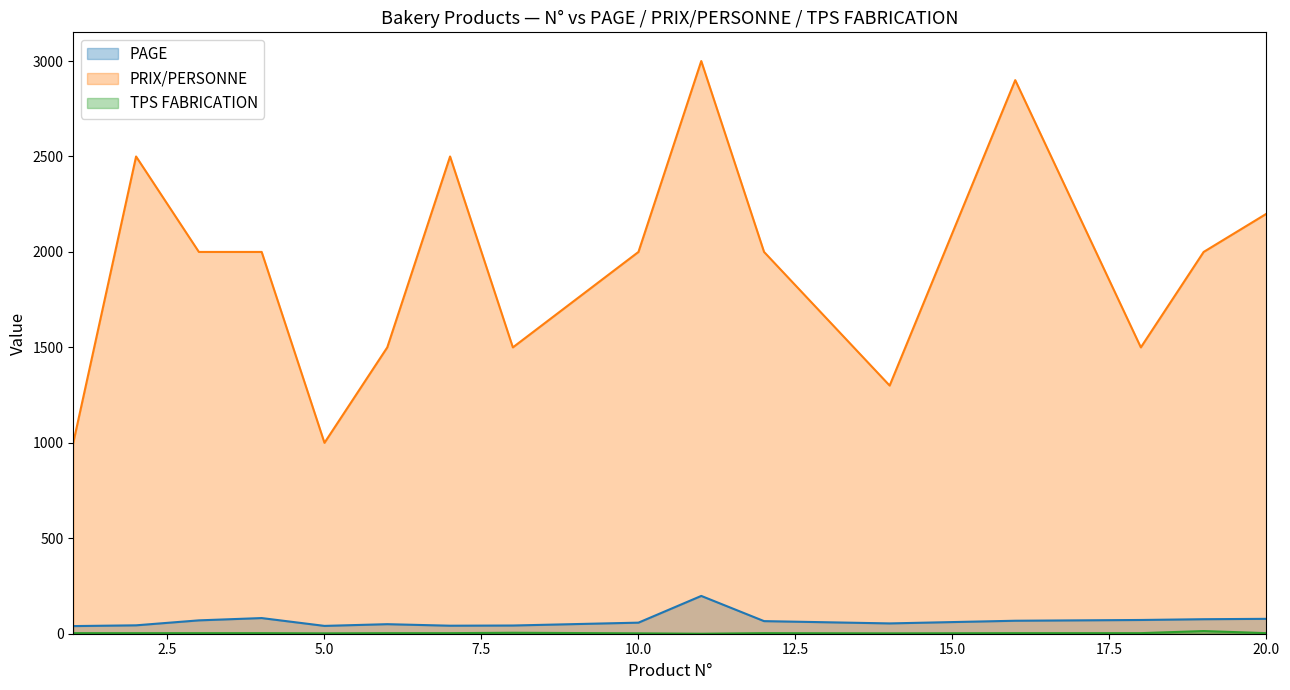

At which label is PAGE closest to 119?

4